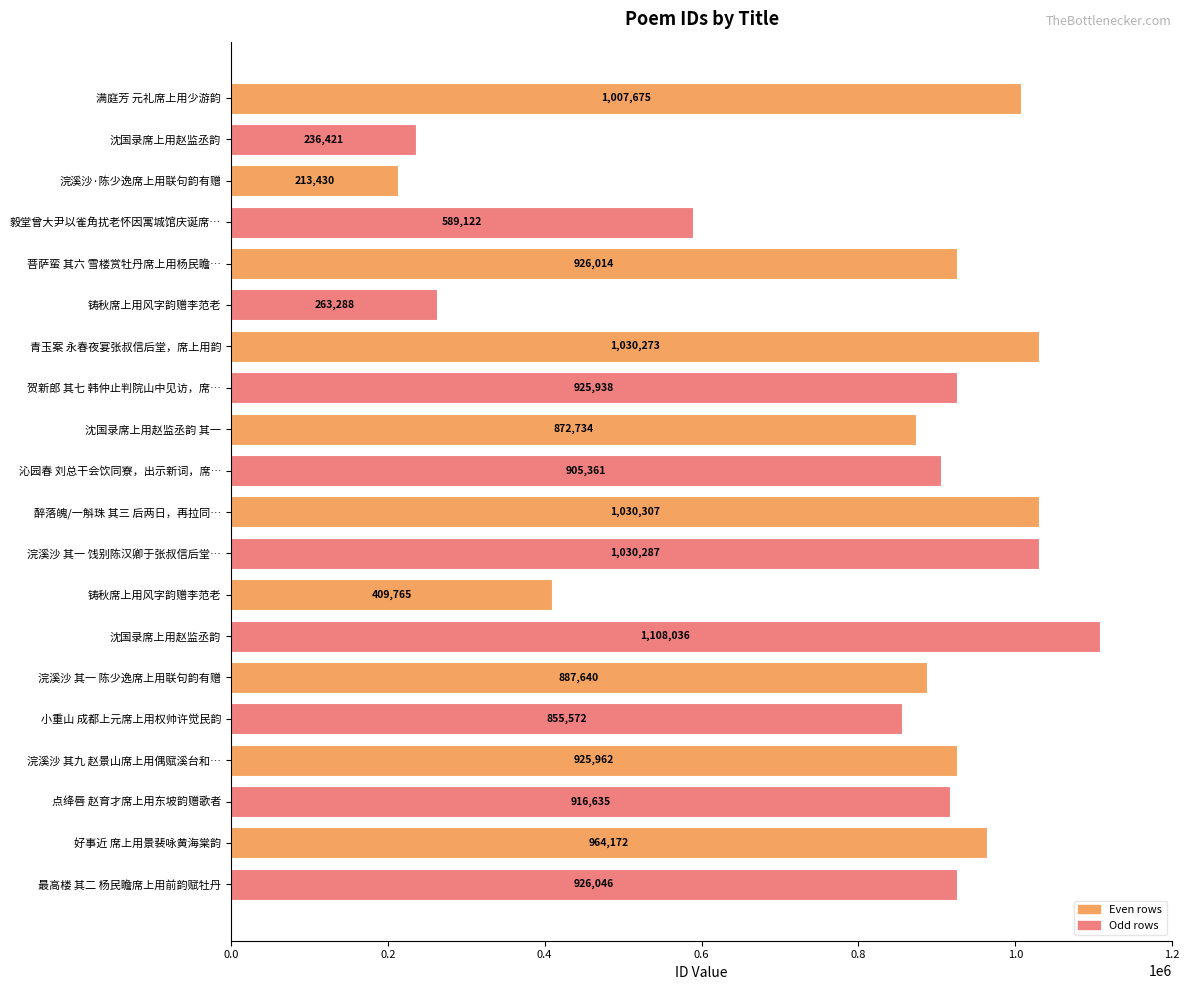

How many series are shown in this chart?

1